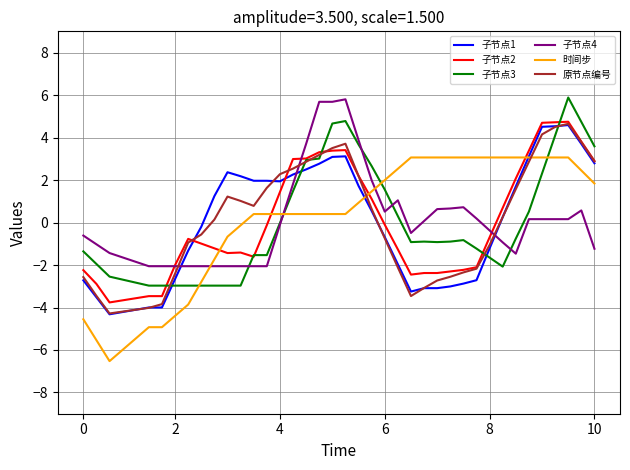

What is the highest value of the 子节点3 series?

5.9